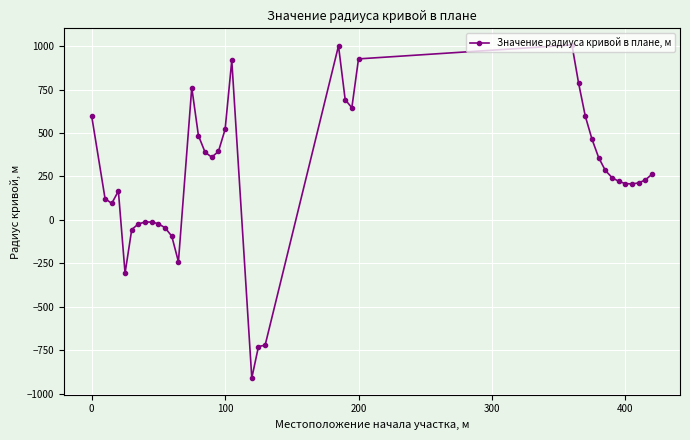

True or false: there are more than 0 points higher than both neighbors.

True